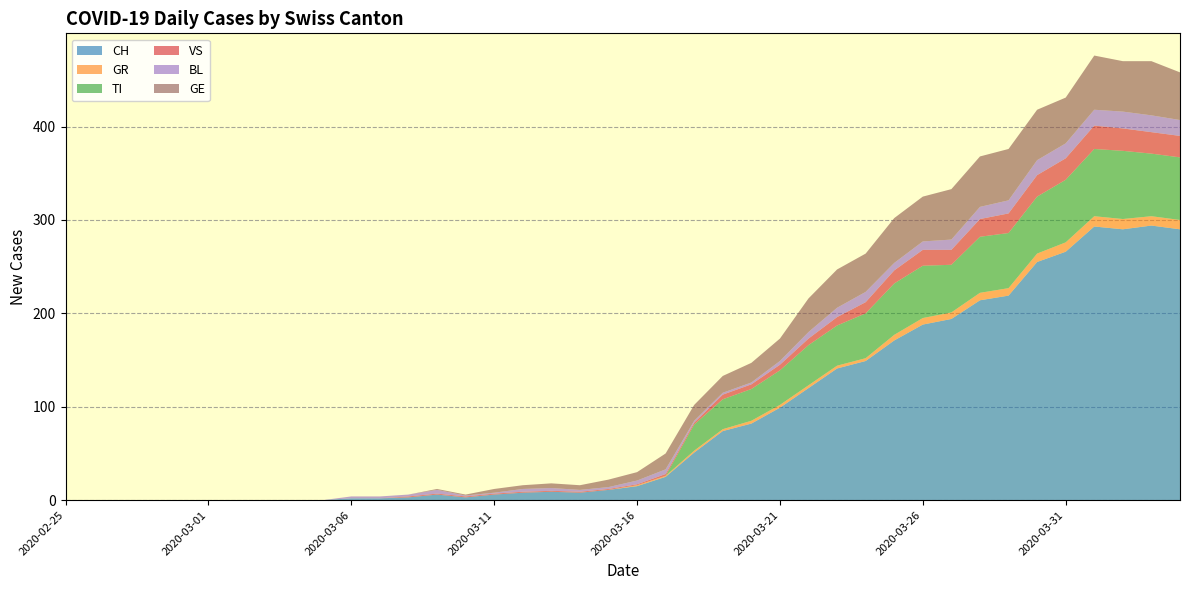

Reading right to left, extract all data points from this chart.

CH: 2020-04-04=290	2020-04-03=294	2020-04-02=290	2020-04-01=293	2020-03-31=266	2020-03-30=255	2020-03-29=219	2020-03-28=214	2020-03-27=194	2020-03-26=188	2020-03-25=171	2020-03-24=149	2020-03-23=141	2020-03-22=120	2020-03-21=99	2020-03-20=82	2020-03-19=74	2020-03-18=51	2020-03-17=25	2020-03-16=15	2020-03-15=11	2020-03-14=8	2020-03-13=9	2020-03-12=8	2020-03-11=6	2020-03-10=3	2020-03-09=6	2020-03-08=3	2020-03-07=2	2020-03-06=2	2020-03-05=0	2020-03-04=0	2020-03-03=0	2020-03-02=0	2020-03-01=0	2020-02-29=0	2020-02-28=0	2020-02-27=0	2020-02-26=0	2020-02-25=0
GR: 2020-04-04=10	2020-04-03=10	2020-04-02=11	2020-04-01=11	2020-03-31=10	2020-03-30=9	2020-03-29=8	2020-03-28=8	2020-03-27=7	2020-03-26=7	2020-03-25=6	2020-03-24=3	2020-03-23=3	2020-03-22=3	2020-03-21=3	2020-03-20=3	2020-03-19=2	2020-03-18=2	2020-03-17=1	2020-03-16=1	2020-03-15=0	2020-03-14=0	2020-03-13=0	2020-03-12=0	2020-03-11=0	2020-03-10=0	2020-03-09=0	2020-03-08=0	2020-03-07=0	2020-03-06=0	2020-03-05=0	2020-03-04=0	2020-03-03=0	2020-03-02=0	2020-03-01=0	2020-02-29=0	2020-02-28=0	2020-02-27=0	2020-02-26=0	2020-02-25=0
TI: 2020-04-04=67	2020-04-03=67	2020-04-02=73	2020-04-01=72	2020-03-31=67	2020-03-30=61	2020-03-29=59	2020-03-28=60	2020-03-27=51	2020-03-26=56	2020-03-25=55	2020-03-24=48	2020-03-23=43	2020-03-22=43	2020-03-21=37	2020-03-20=34	2020-03-19=32	2020-03-18=28	2020-03-17=0	2020-03-16=0	2020-03-15=0	2020-03-14=0	2020-03-13=0	2020-03-12=0	2020-03-11=0	2020-03-10=0	2020-03-09=0	2020-03-08=0	2020-03-07=0	2020-03-06=0	2020-03-05=0	2020-03-04=0	2020-03-03=0	2020-03-02=0	2020-03-01=0	2020-02-29=0	2020-02-28=0	2020-02-27=0	2020-02-26=0	2020-02-25=0
VS: 2020-04-04=23	2020-04-03=23	2020-04-02=24	2020-04-01=25	2020-03-31=23	2020-03-30=23	2020-03-29=21	2020-03-28=19	2020-03-27=16	2020-03-26=17	2020-03-25=14	2020-03-24=12	2020-03-23=9	2020-03-22=7	2020-03-21=6	2020-03-20=5	2020-03-19=5	2020-03-18=2	2020-03-17=2	2020-03-16=1	2020-03-15=1	2020-03-14=1	2020-03-13=1	2020-03-12=1	2020-03-11=1	2020-03-10=1	2020-03-09=1	2020-03-08=1	2020-03-07=0	2020-03-06=0	2020-03-05=0	2020-03-04=0	2020-03-03=0	2020-03-02=0	2020-03-01=0	2020-02-29=0	2020-02-28=0	2020-02-27=0	2020-02-26=0	2020-02-25=0
BL: 2020-04-04=17	2020-04-03=18	2020-04-02=18	2020-04-01=17	2020-03-31=16	2020-03-30=16	2020-03-29=14	2020-03-28=13	2020-03-27=11	2020-03-26=9	2020-03-25=8	2020-03-24=11	2020-03-23=10	2020-03-22=7	2020-03-21=4	2020-03-20=2	2020-03-19=2	2020-03-18=2	2020-03-17=5	2020-03-16=4	2020-03-15=2	2020-03-14=2	2020-03-13=3	2020-03-12=3	2020-03-11=1	2020-03-10=1	2020-03-09=4	2020-03-08=2	2020-03-07=2	2020-03-06=2	2020-03-05=0	2020-03-04=0	2020-03-03=0	2020-03-02=0	2020-03-01=0	2020-02-29=0	2020-02-28=0	2020-02-27=0	2020-02-26=0	2020-02-25=0
GE: 2020-04-04=51	2020-04-03=58	2020-04-02=54	2020-04-01=58	2020-03-31=49	2020-03-30=54	2020-03-29=55	2020-03-28=54	2020-03-27=54	2020-03-26=48	2020-03-25=48	2020-03-24=41	2020-03-23=41	2020-03-22=36	2020-03-21=24	2020-03-20=21	2020-03-19=18	2020-03-18=17	2020-03-17=17	2020-03-16=9	2020-03-15=8	2020-03-14=5	2020-03-13=5	2020-03-12=4	2020-03-11=4	2020-03-10=1	2020-03-09=1	2020-03-08=0	2020-03-07=0	2020-03-06=0	2020-03-05=0	2020-03-04=0	2020-03-03=0	2020-03-02=0	2020-03-01=0	2020-02-29=0	2020-02-28=0	2020-02-27=0	2020-02-26=0	2020-02-25=0